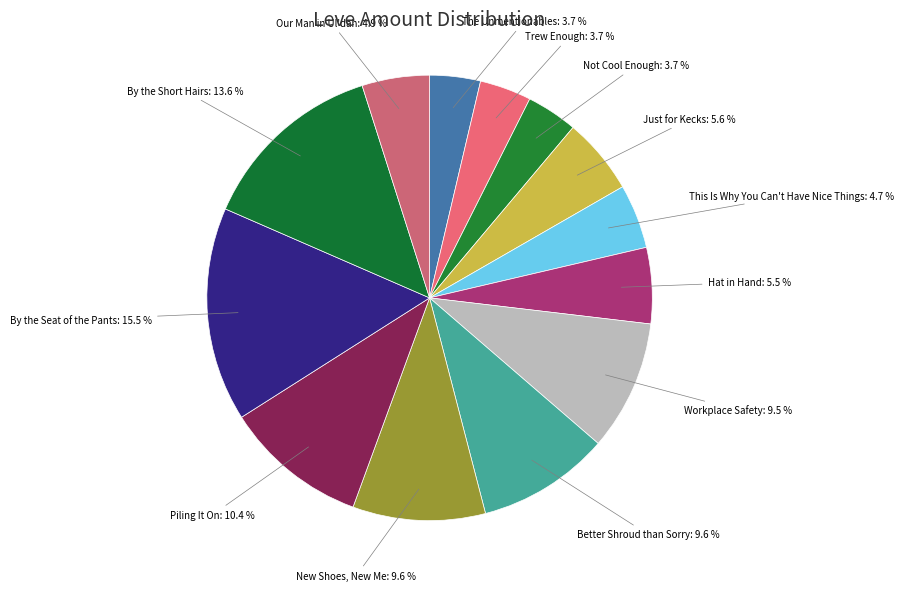

To the nearest percent, what is the combined percentage of Trew Enough and Piling It On?

14%